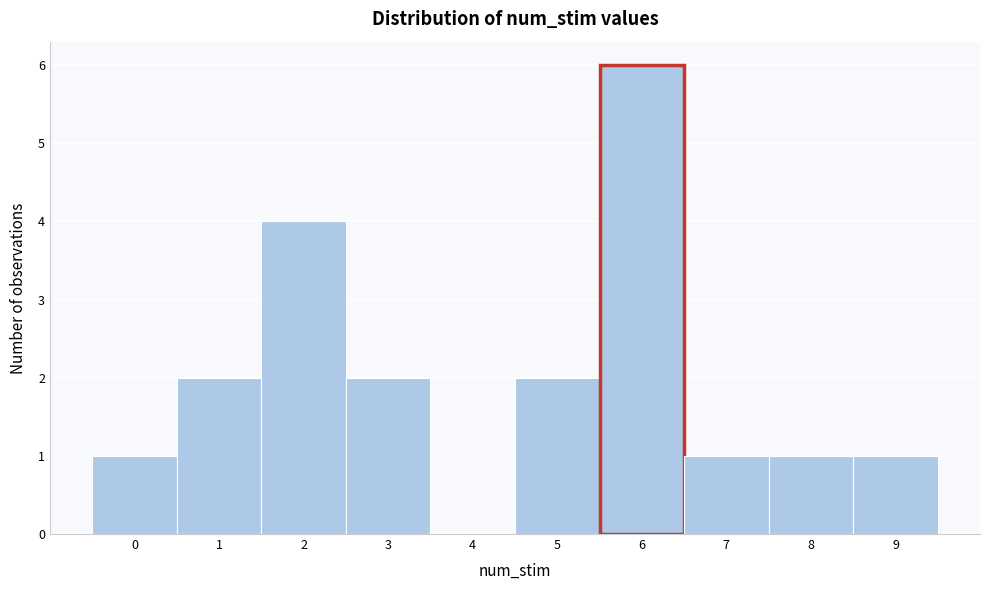

Reading left to right, transcribe this chart: for each bar, give the range it covers on the x-axis and its height. The values are not printed on the chart, so give them approximately, as read against the axis.

-0.5 to 0.5: 1
0.5 to 1.5: 2
1.5 to 2.5: 4
2.5 to 3.5: 2
3.5 to 4.5: 0
4.5 to 5.5: 2
5.5 to 6.5: 6
6.5 to 7.5: 1
7.5 to 8.5: 1
8.5 to 9.5: 1